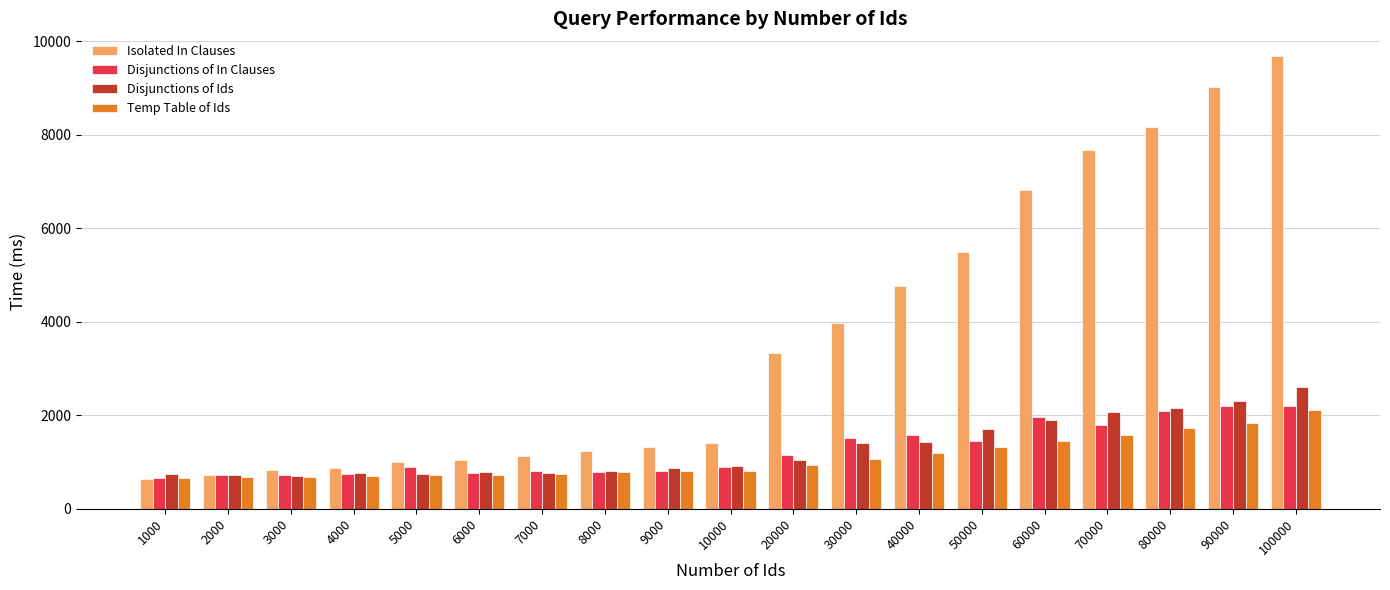

Is the value of Isolated In Clauses at 10000 greater than the value of Disjunctions of In Clauses at 20000?

Yes